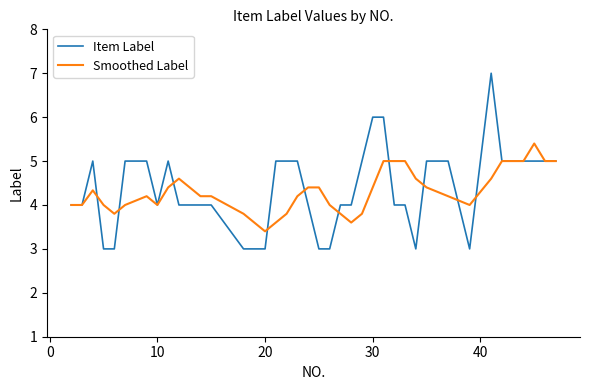

Rank the series by their maximum value, from lowest to highest.

Smoothed Label, Item Label